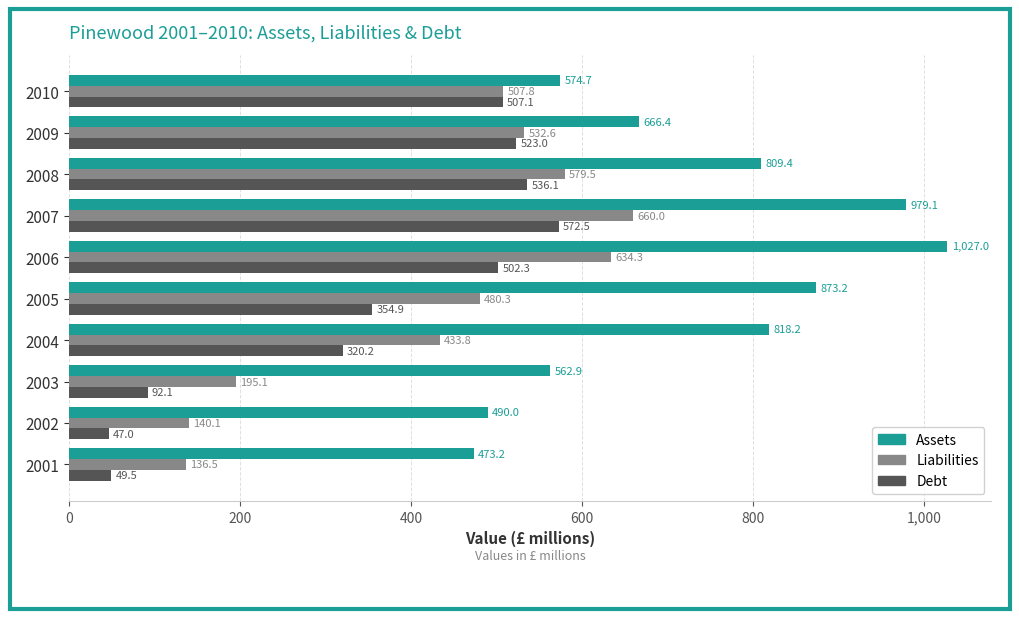

At which category does the chart reach its peak across all series?

2006